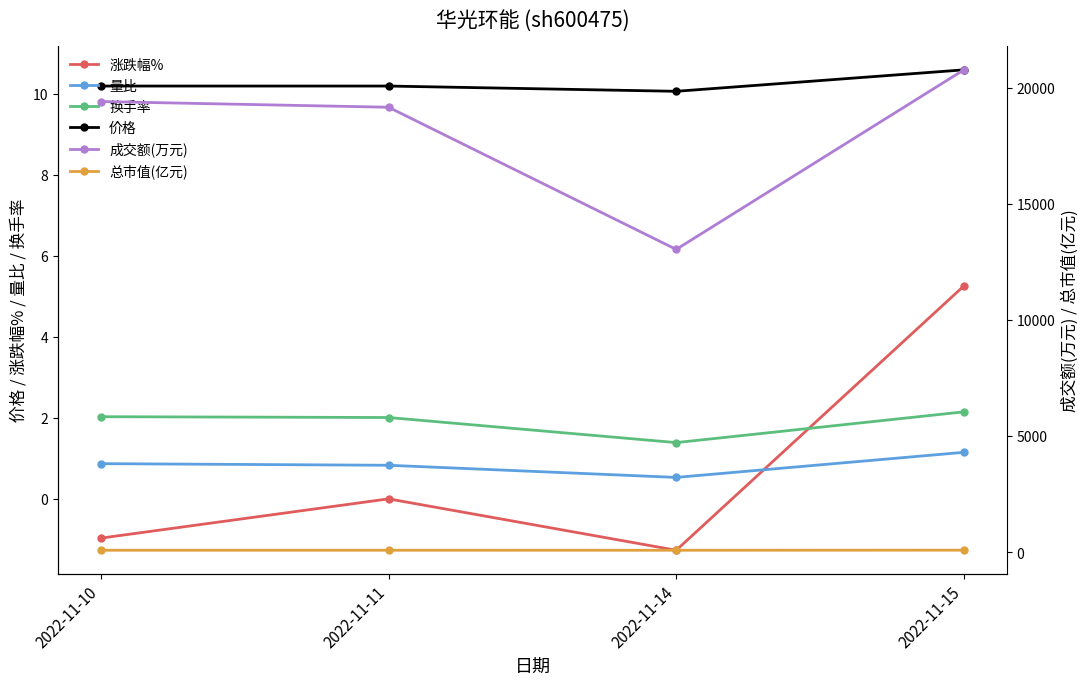

What is the difference between the maximum and second lowest values in the 涨跌幅% series?

6.2